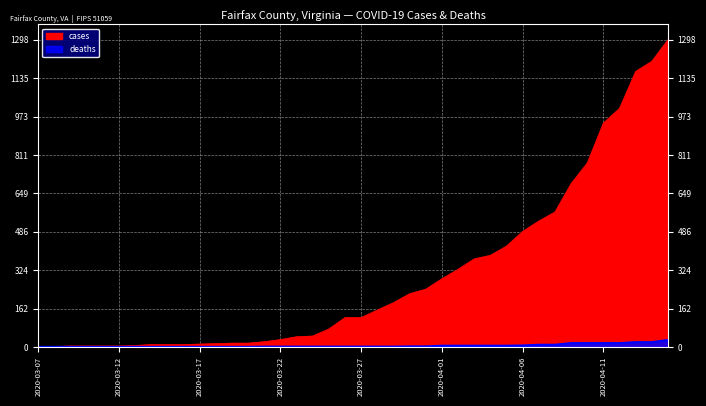

At which label does deaths reach its peak?

2020-04-15